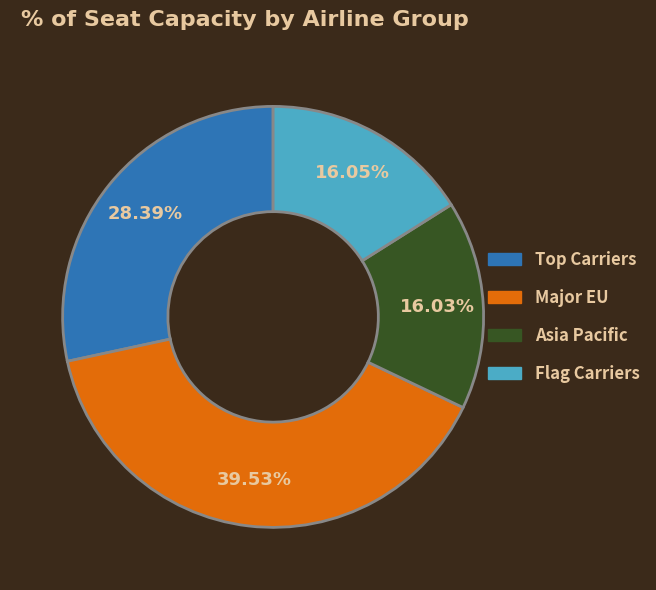

To the nearest percent, what is the average slice percentage?

25%